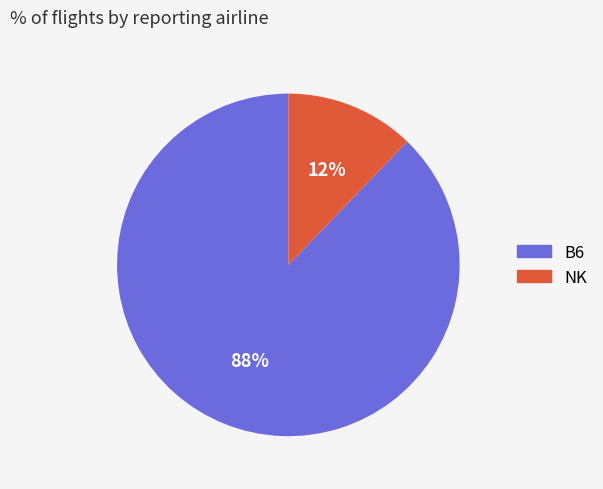

To the nearest percent, what is the average slice percentage?

50%